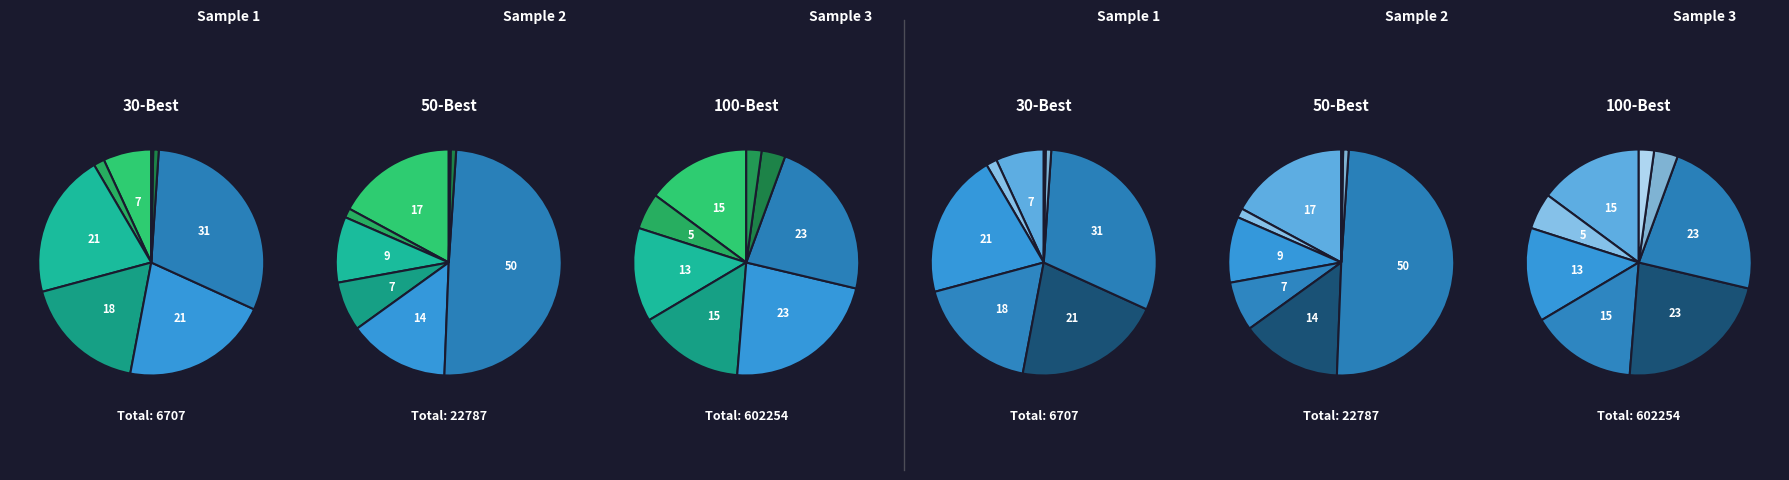

Is there any slice that represents more than half of the pie?

No